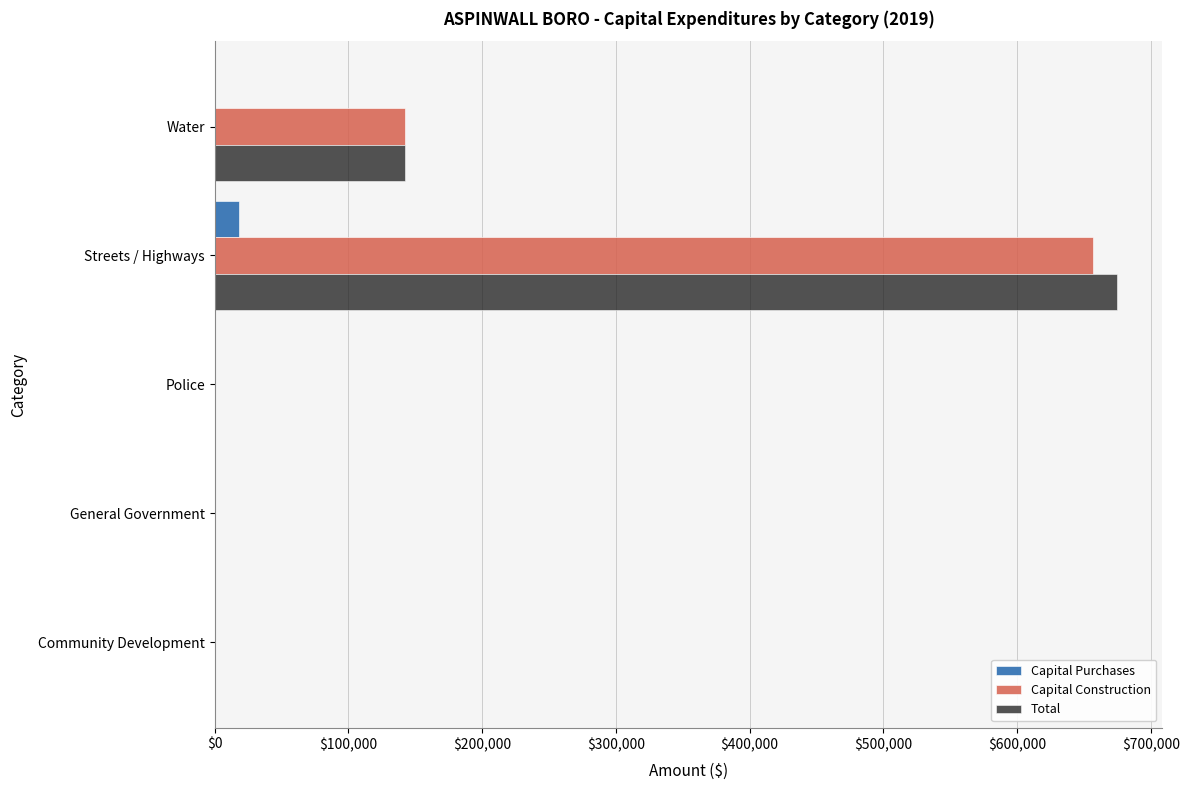

The Capital Purchases series shows 0 at Water. True or false?

True